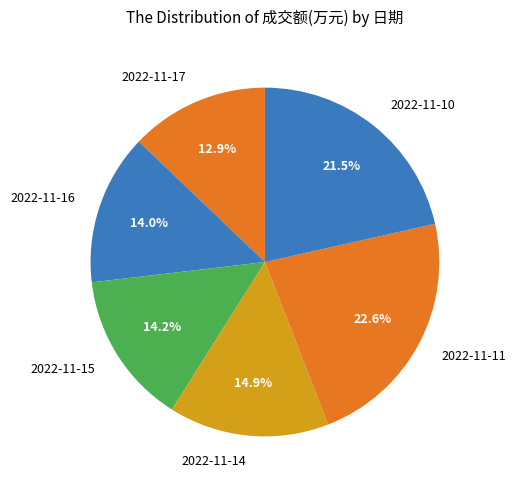

Combined, do 2022-11-10 and 2022-11-14 account for over 50%?

No